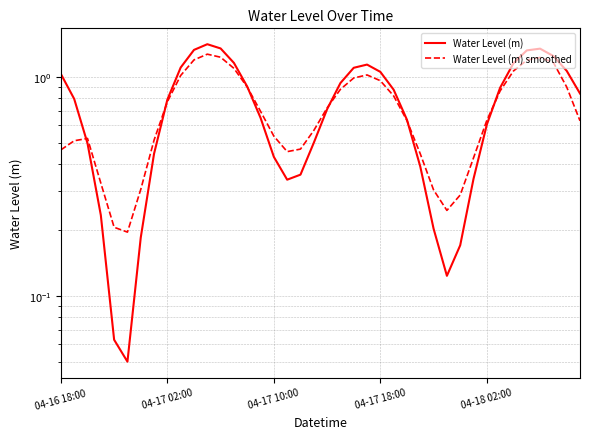

After their last crossing, which series has the higher values: Water Level (m) or Water Level (m) smoothed?

Water Level (m)